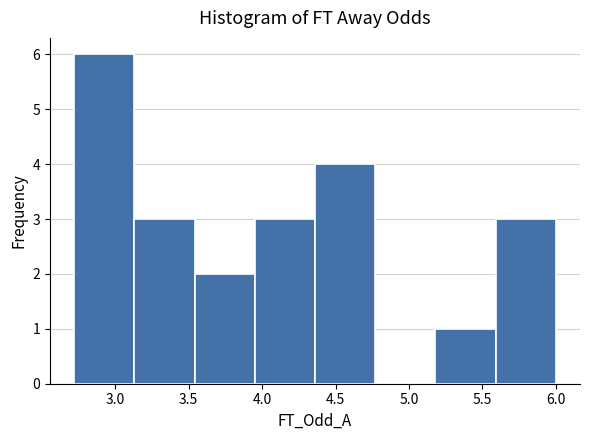

Reading left to right, transcribe this chart: for each bar, give the range it covers on the x-axis and its height. Neither the bar edges nor the heights are printed on the chart, so give them approximately, as read against the axes.

2.72 to 3.13: 6
3.13 to 3.54: 3
3.54 to 3.95: 2
3.95 to 4.36: 3
4.36 to 4.77: 4
4.77 to 5.18: 0
5.18 to 5.59: 1
5.59 to 6.00: 3